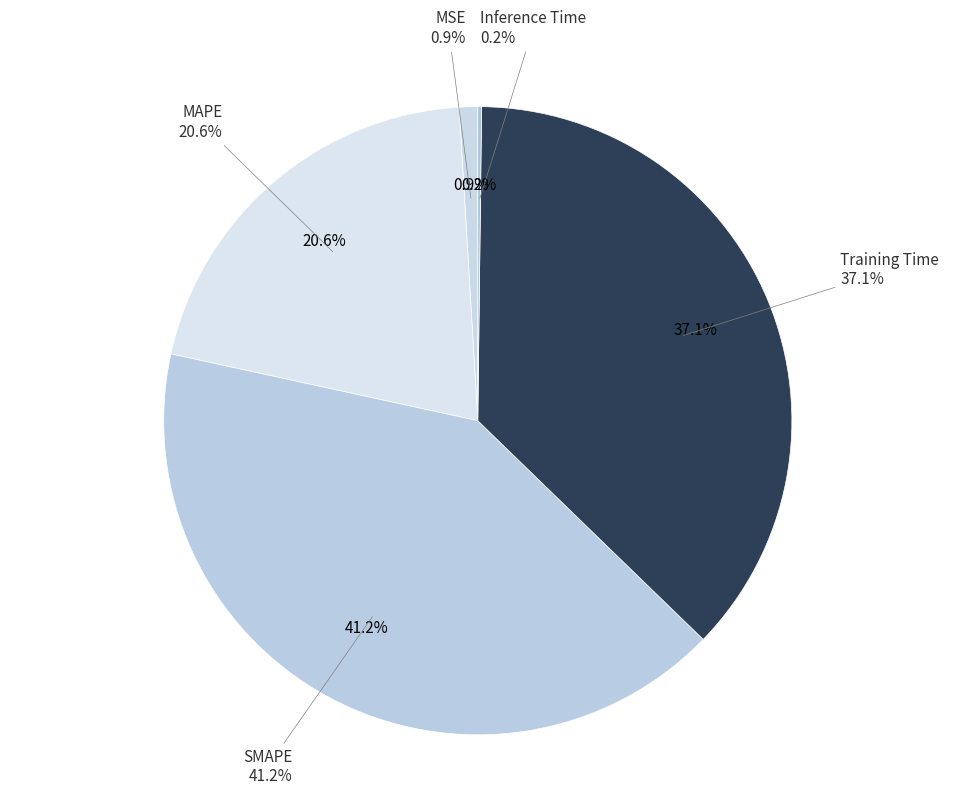

What percentage do MSE and Training Time together represent?

38.0%